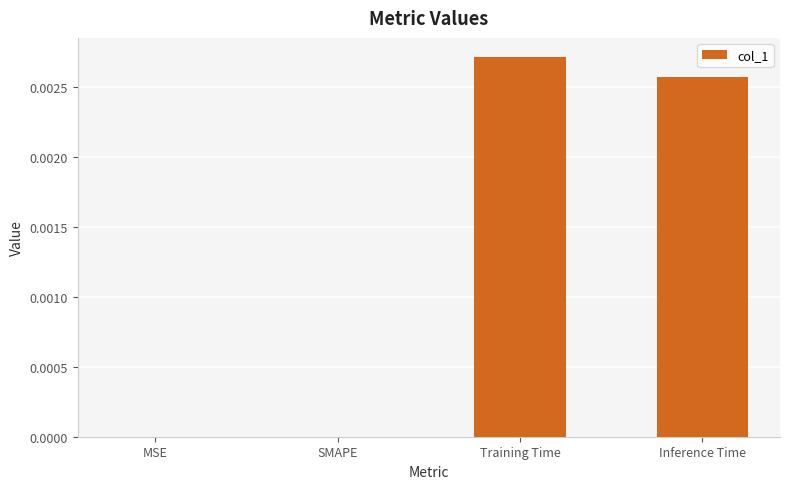

How many data points does each series have?

4